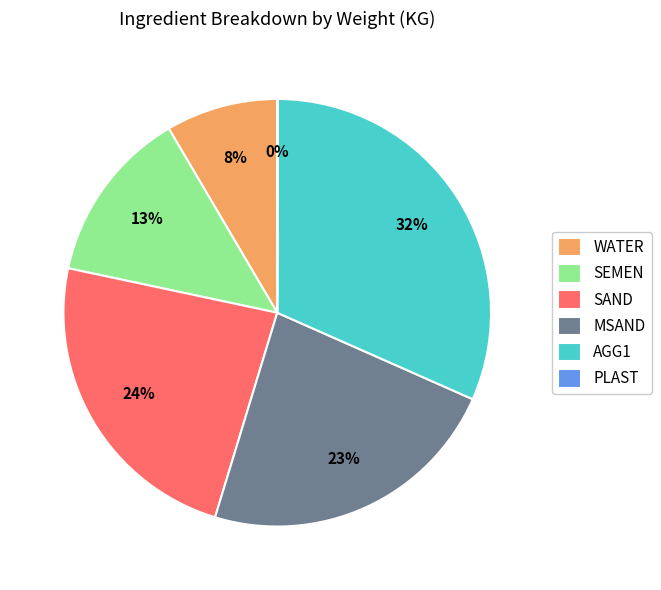

To the nearest percent, what is the combined percentage of SEMEN and MSAND?

36%